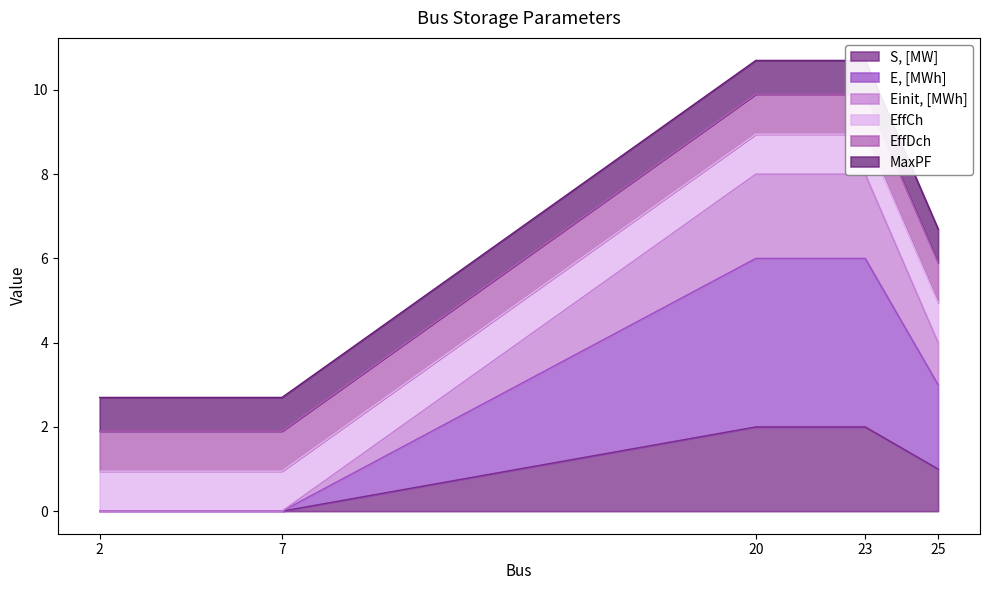

True or false: S, [MW] has a value of 1 at 25.

True